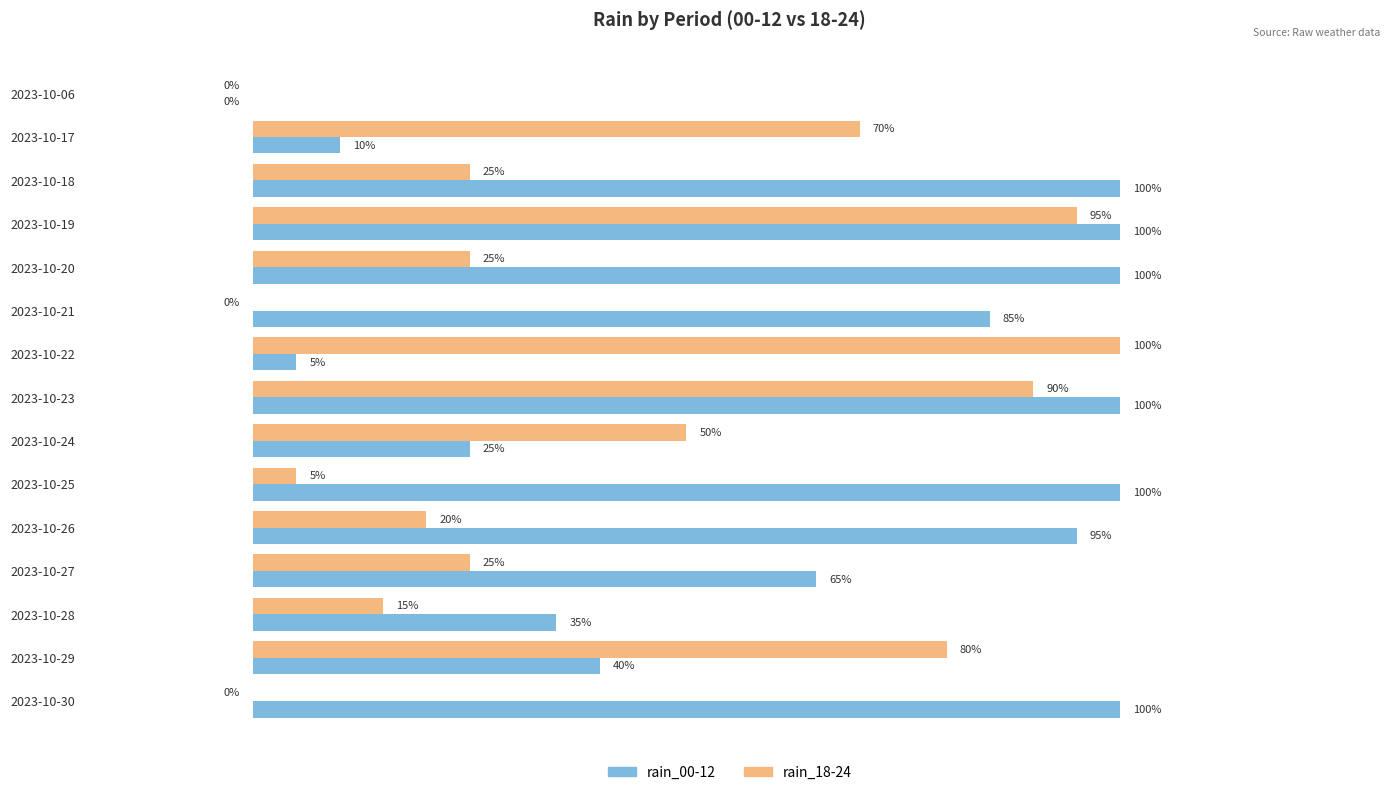

At which category is the sum across all series the highest?

2023-10-19